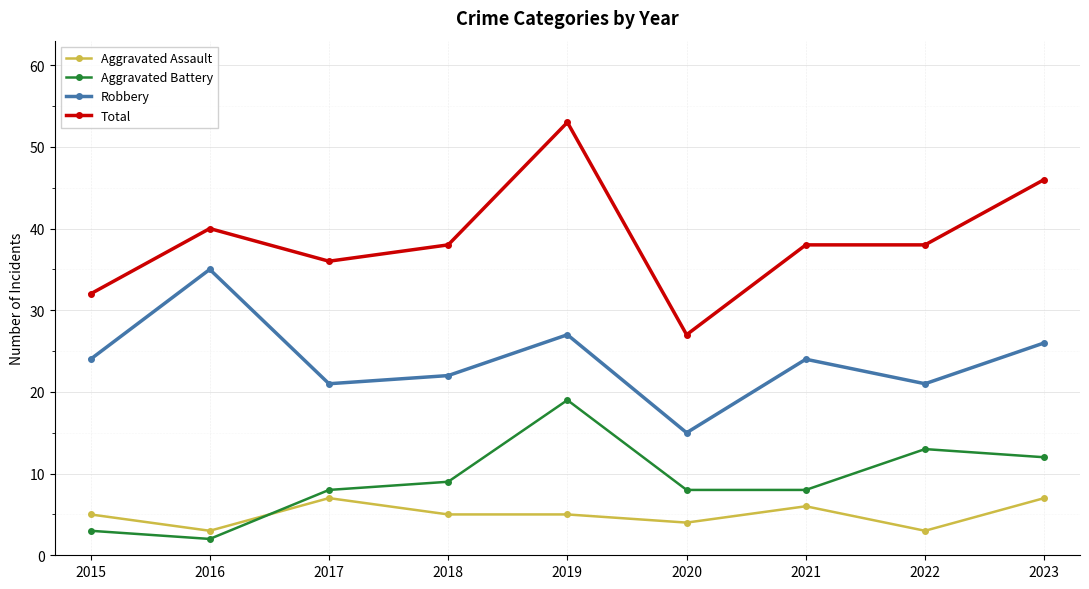

True or false: Aggravated Assault and Robbery intersect in this chart.

False